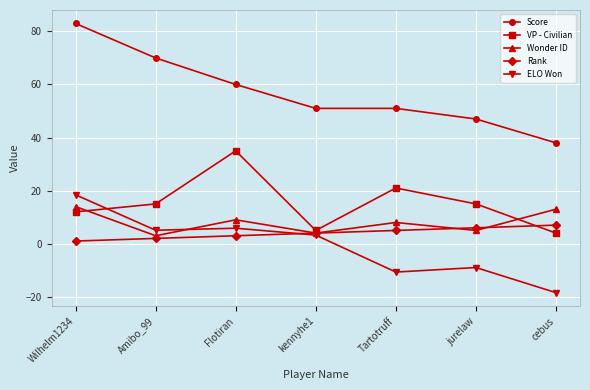

At which category is the sum across all series the highest?

Wilhelm1234